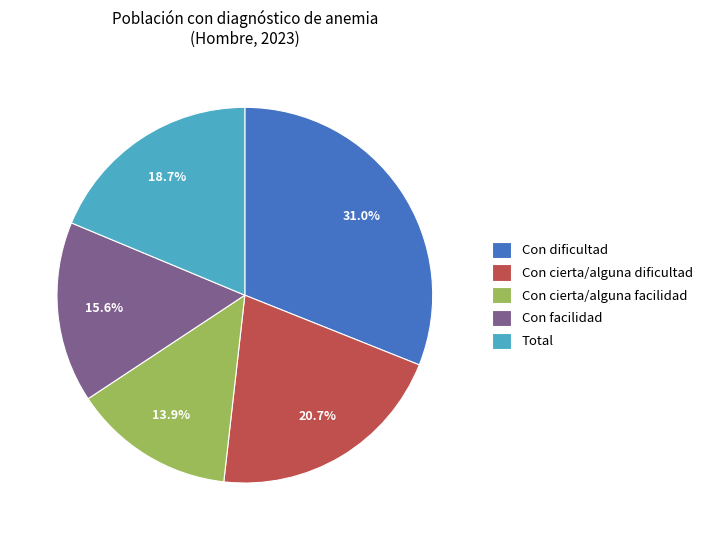

What is the smallest slice in the pie chart?

Con cierta/alguna facilidad